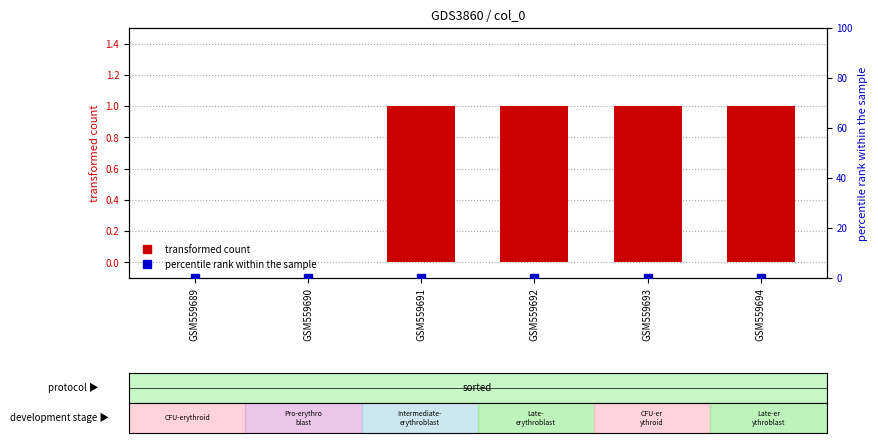

What are all the series names shown in the legend?

transformed count, percentile rank within the sample